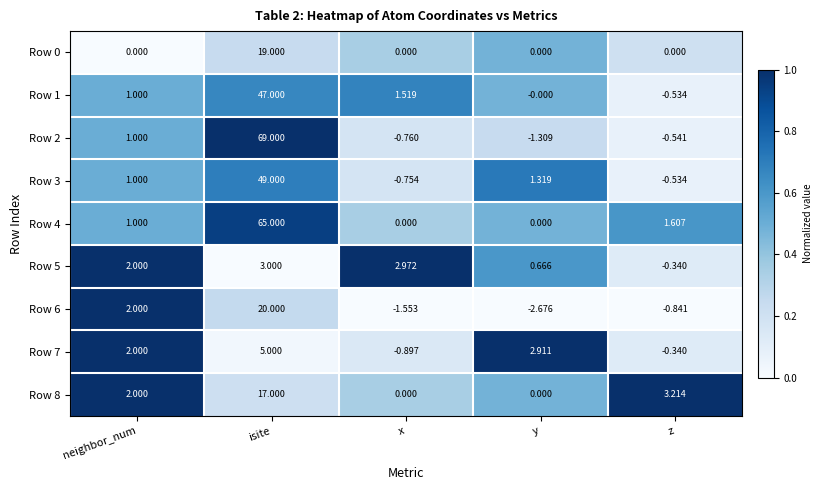

List the series in order of their peak value, lowest first.

Row 5, Row 7, Row 8, Row 0, Row 6, Row 1, Row 3, Row 4, Row 2